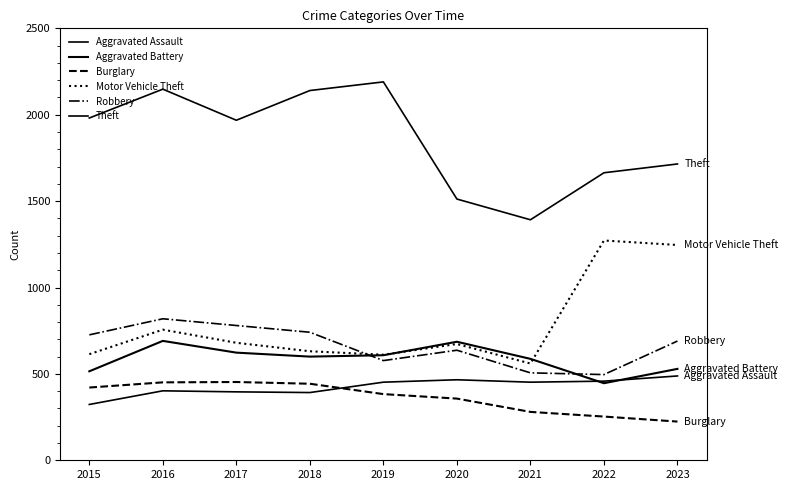

What is the spread (max minus min) of values at 2022?

1411